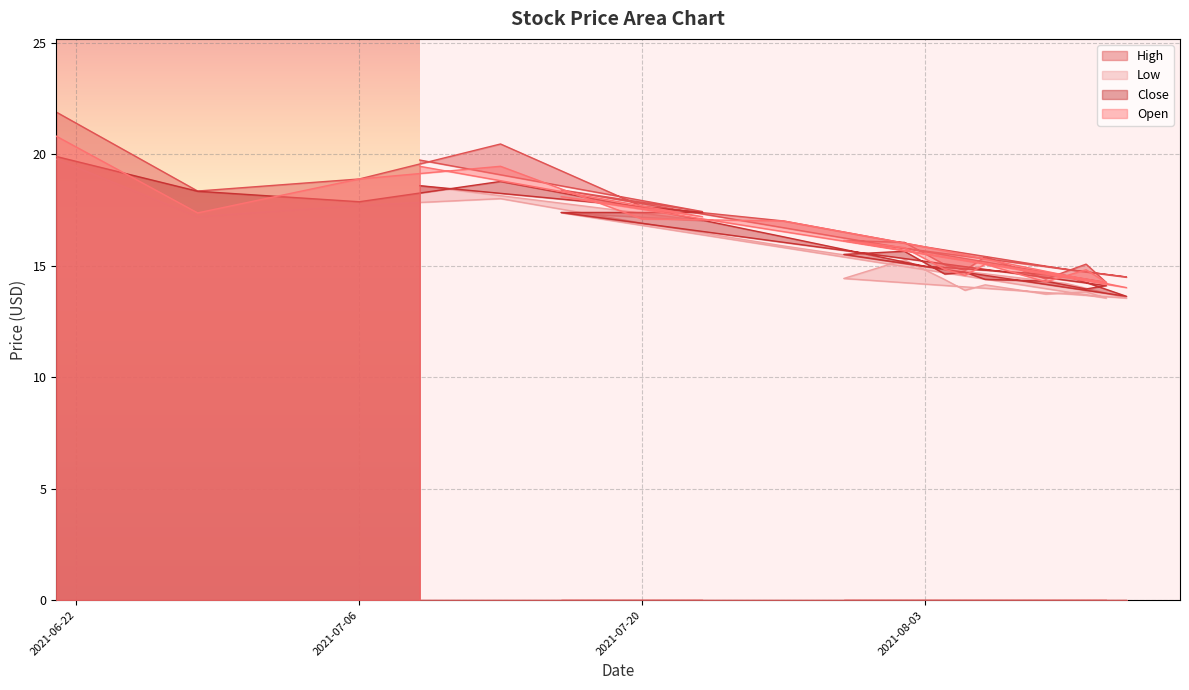

The Low series shows 10.0 at 2021-08-03. True or false?

False